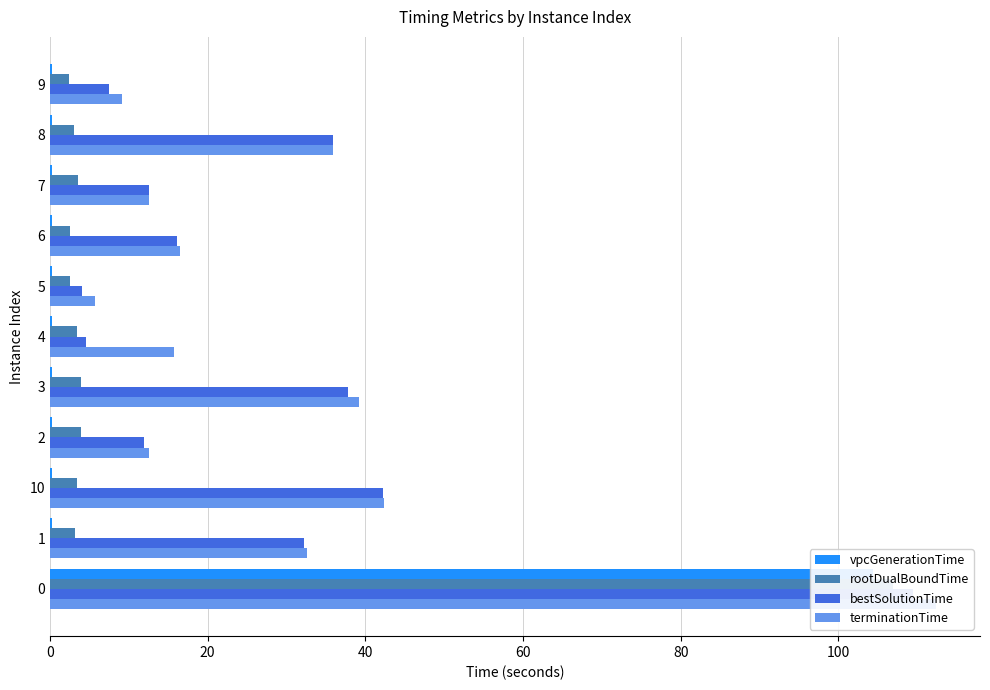

True or false: bestSolutionTime has a value of 62.3 at 10.

False